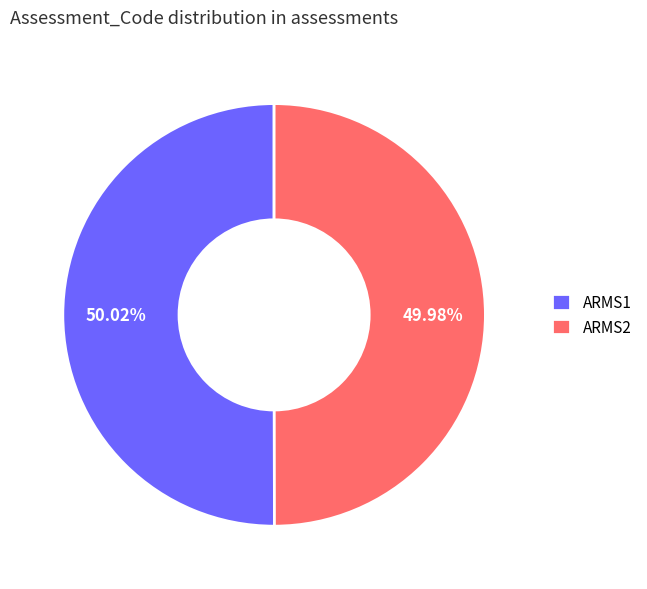

How many slices are in this pie chart?

2